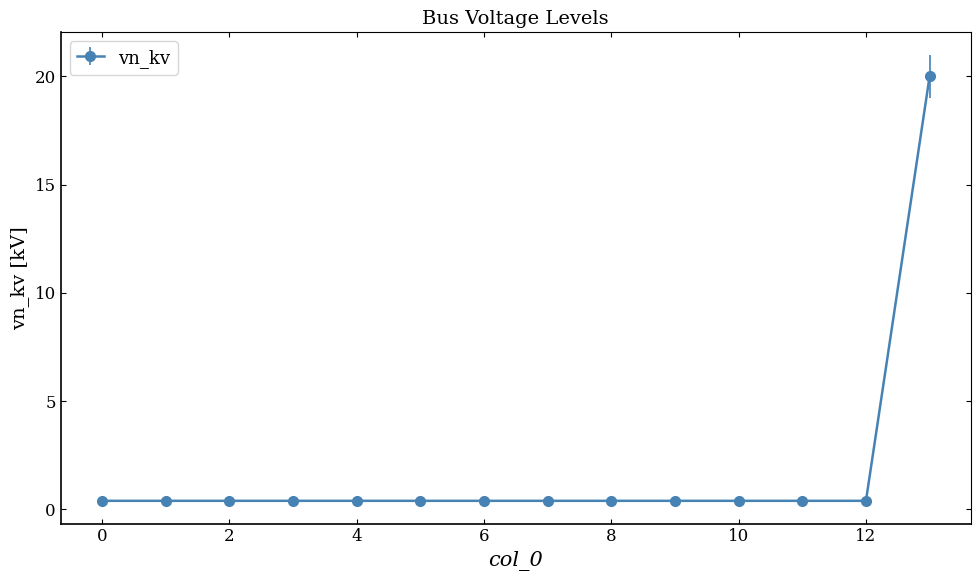

What is the difference between the maximum and second lowest values?

19.6